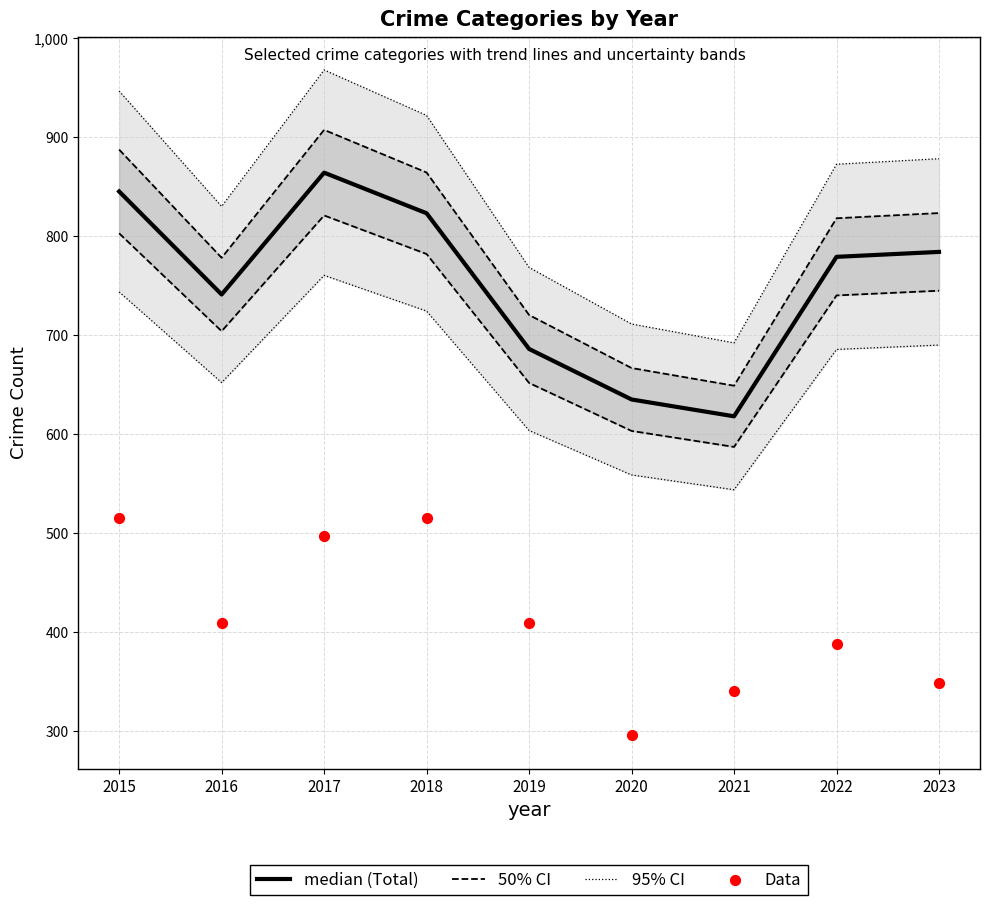

At which category is the sum across all series the highest?

2017